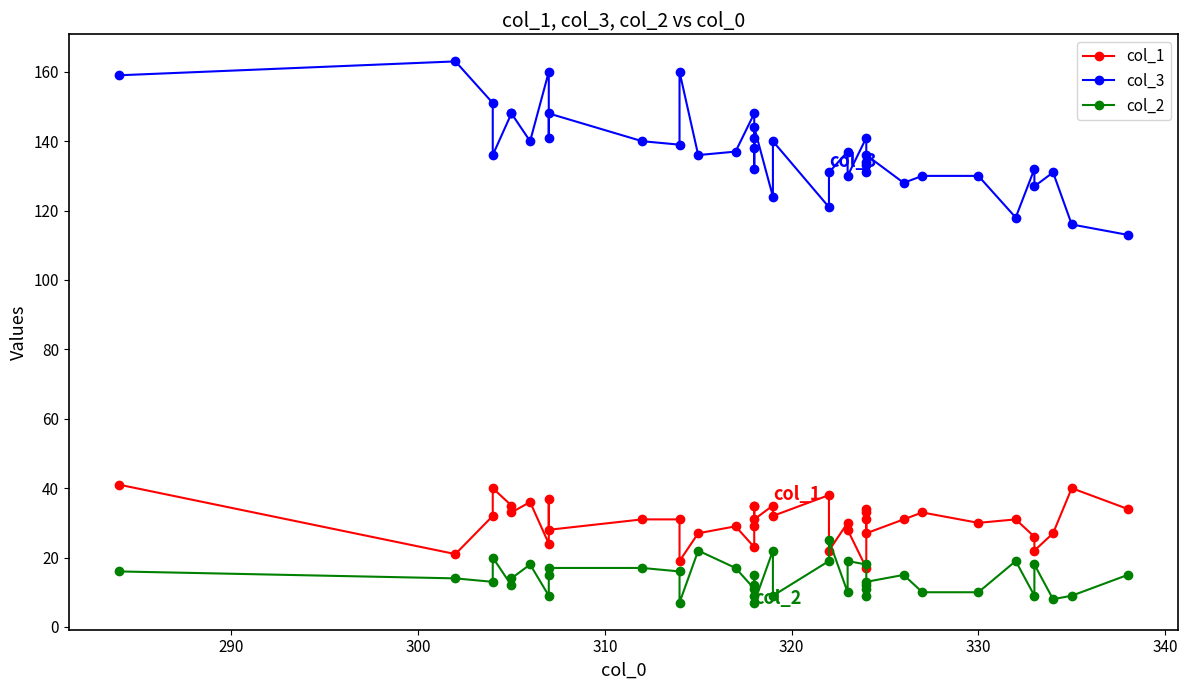

True or false: col_1 has more than 2 interior local peaks.

True